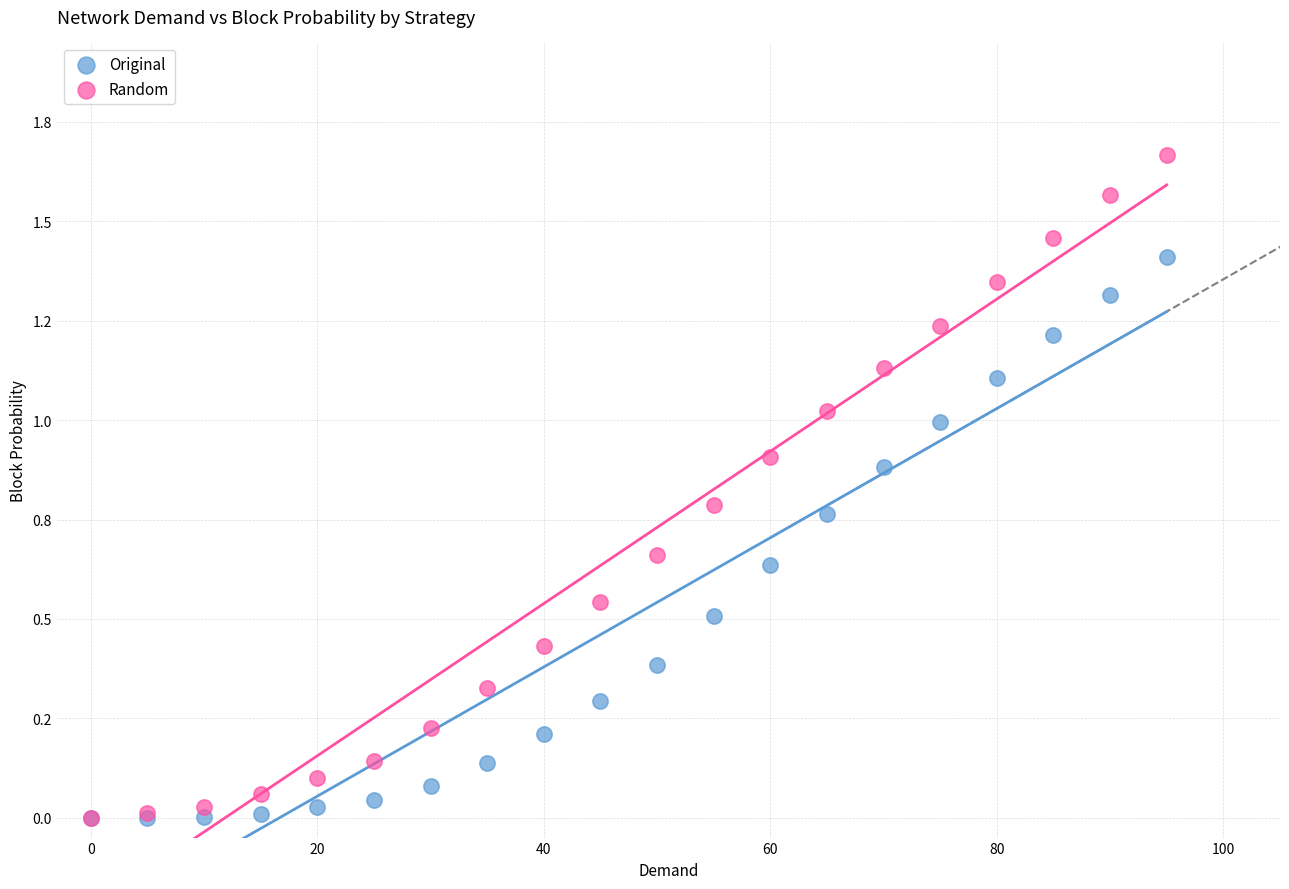

Which series has the widest spread of Y values?

Random